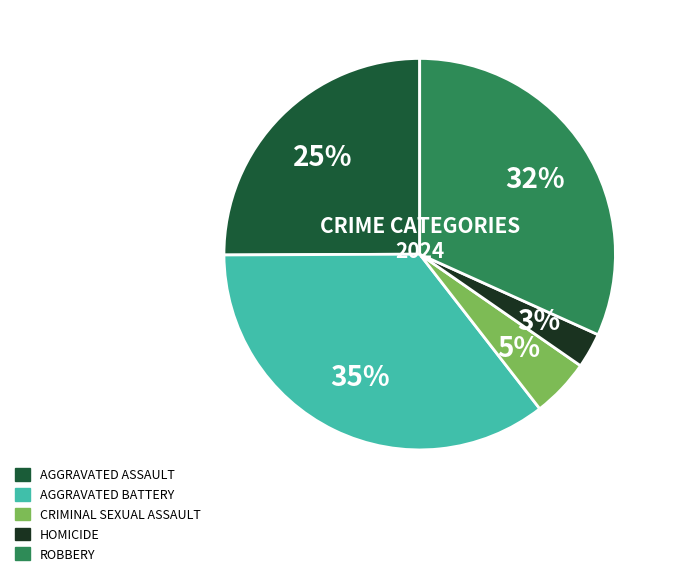

To the nearest percent, what is the average slice percentage?

20%